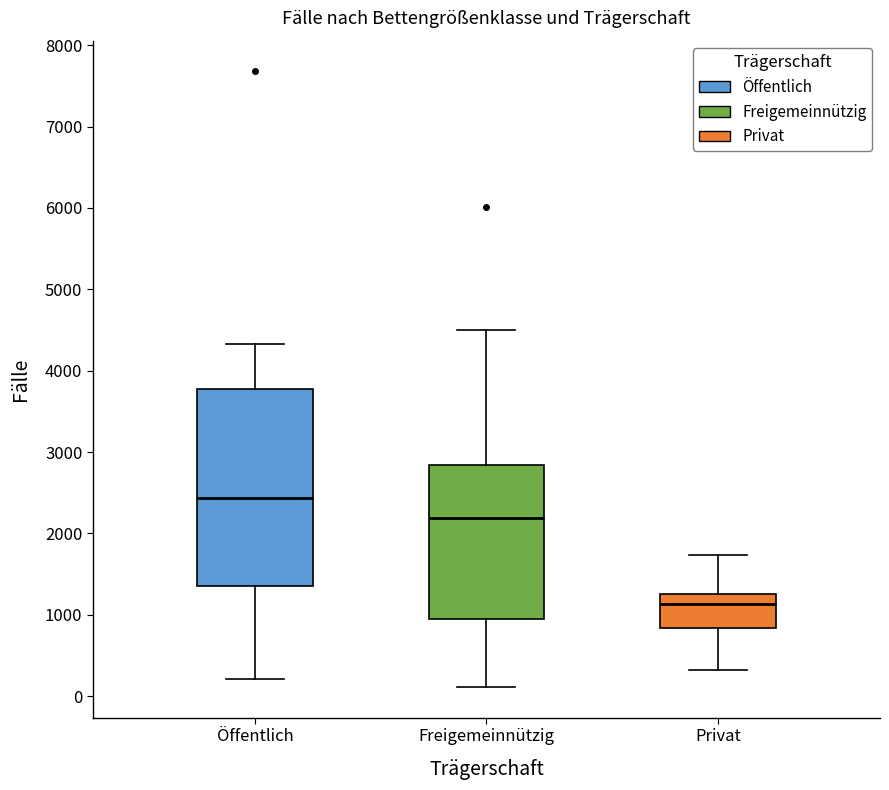

Reading left to right, read every box against the y-axis: the position of its median line, the range the box covers, and the ends of its whiskers. The values are not printed on the chart, so give them approximately, as read against the axis.

Öffentlich: median 2400, box 1400 to 3800, whiskers 200 to 4300
Freigemeinnützig: median 2200, box 900 to 2800, whiskers 100 to 4500
Privat: median 1100, box 800 to 1300, whiskers 300 to 1700